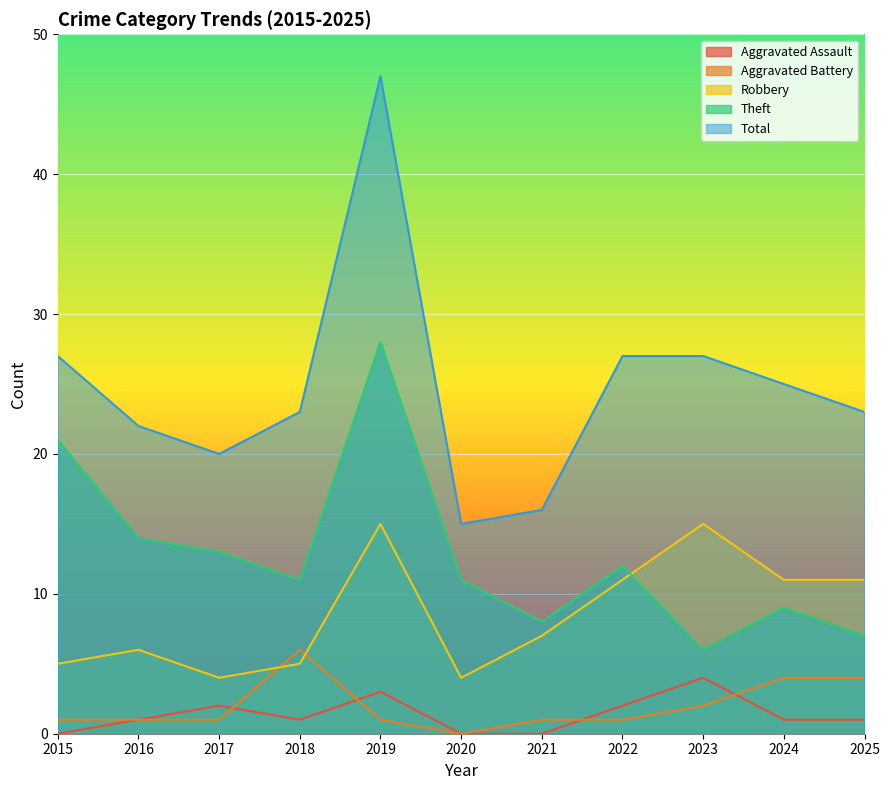

True or false: Total and Aggravated Assault cross at least once.

False